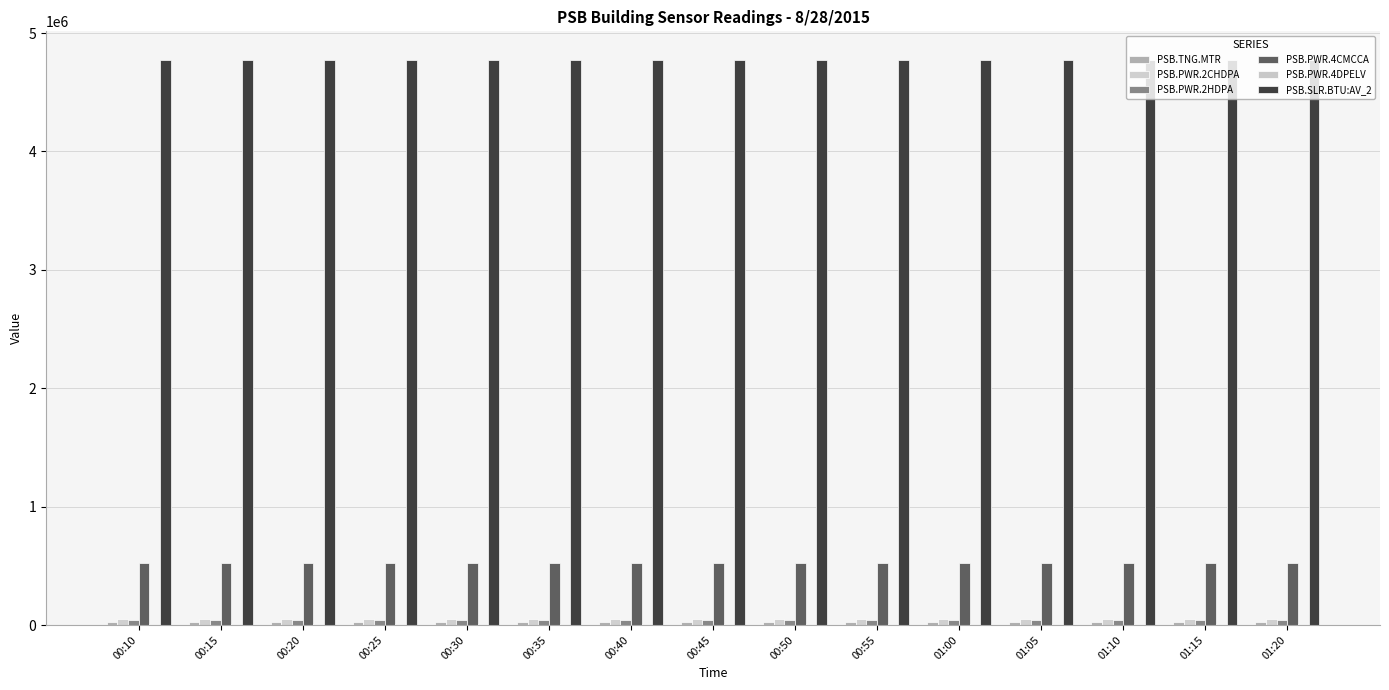

What is the sum of all PSB.PWR.4CMCCA values?

7853101